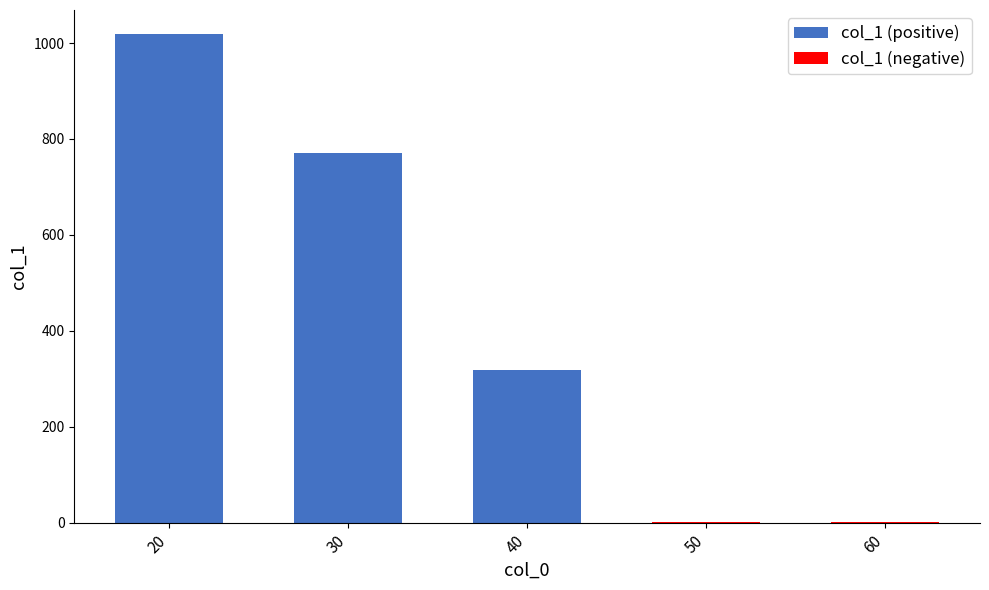

How many distinct data groups are displayed?

2